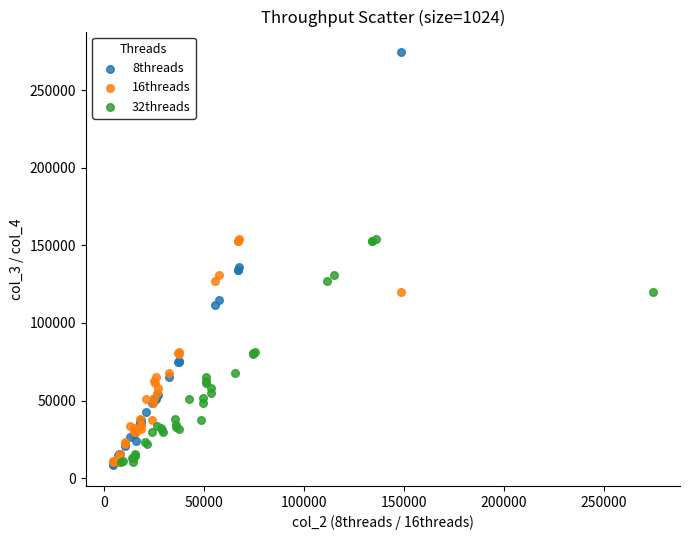

Which series has the largest Y range (max minus min)?

8threads